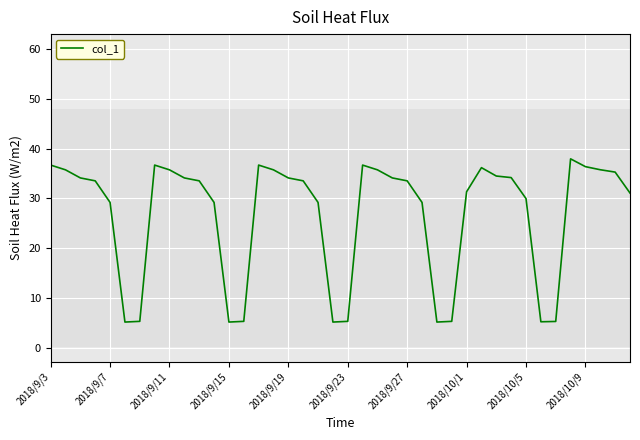

What is the minimum value shown in the chart?

5.2